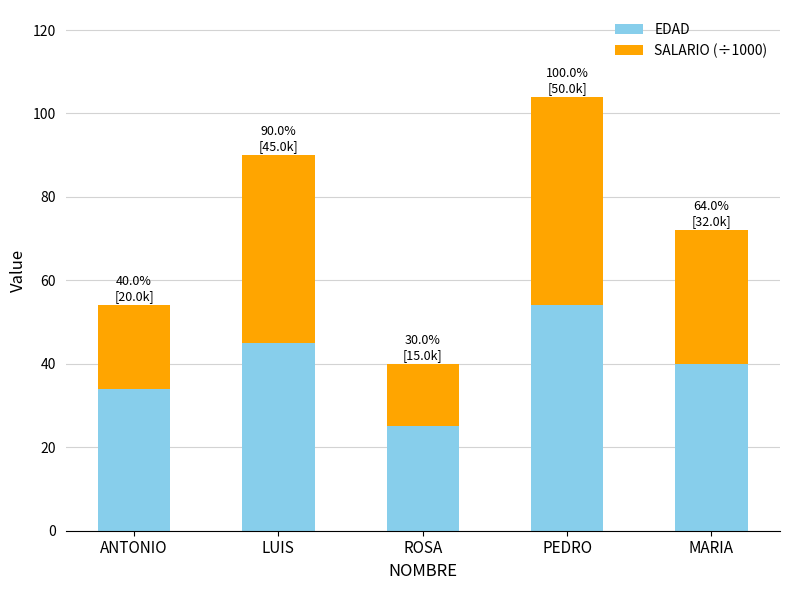

Are the bars grouped side by side (vs. stacked)?

No